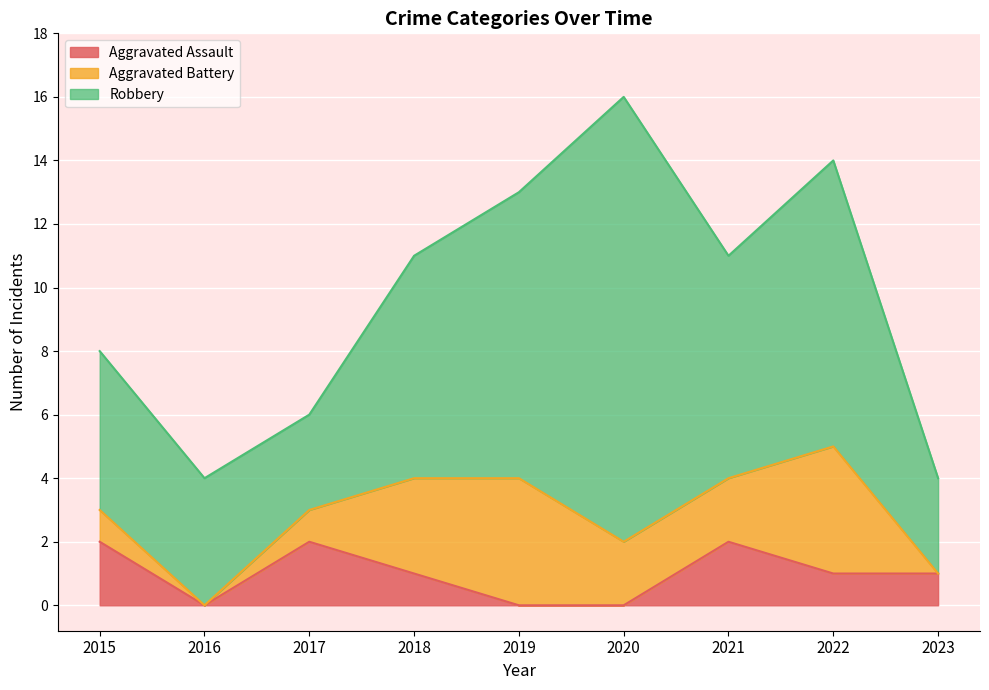

True or false: Robbery and Aggravated Battery intersect in this chart.

False